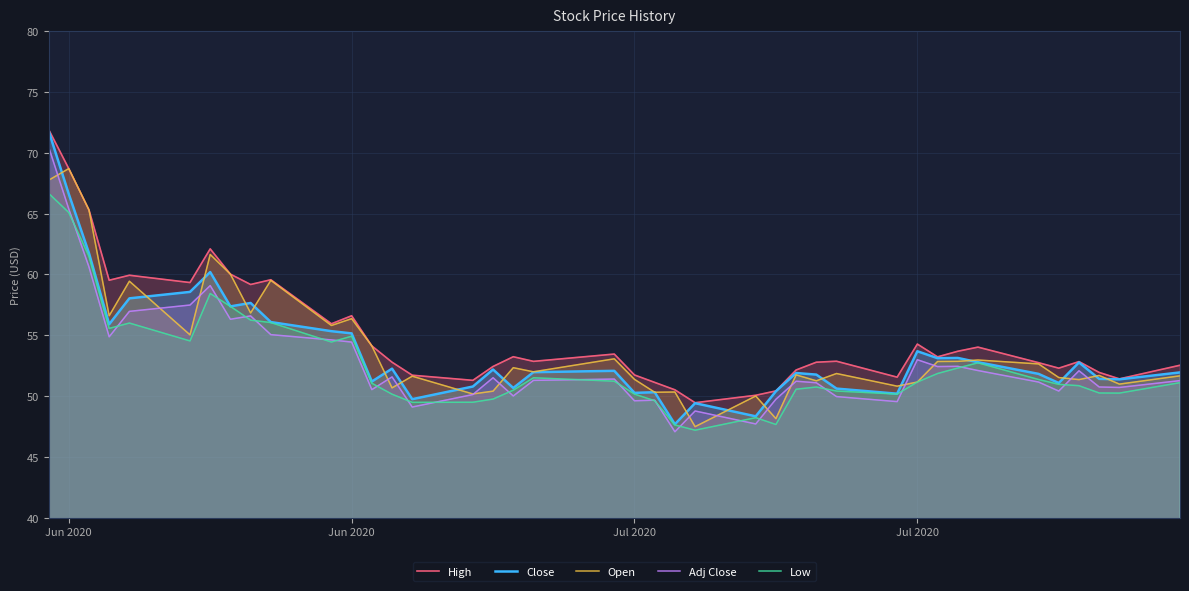

Does the chart have visible grid lines?

Yes